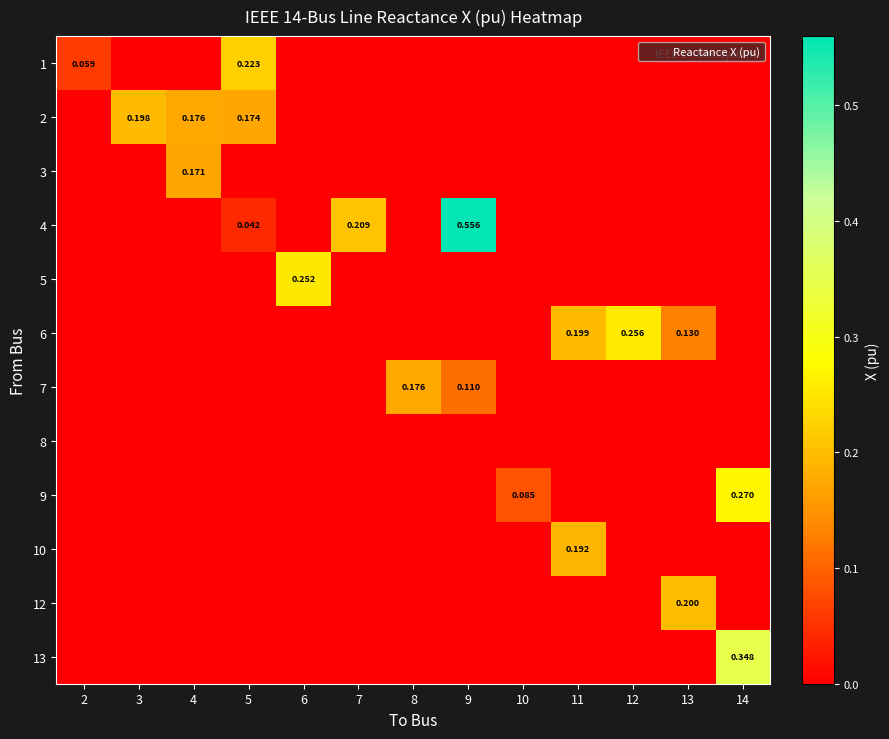

Between 7 and 9, which is larger?

7